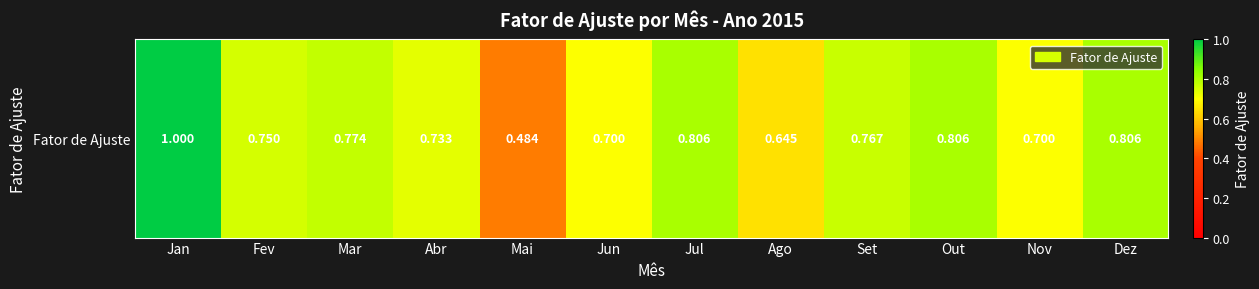

Reading right to left, list all the values displayed in this chart.

Dez=0.8	Nov=0.7	Out=0.8	Set=0.8	Ago=0.6	Jul=0.8	Jun=0.7	Mai=0.5	Abr=0.7	Mar=0.8	Fev=0.8	Jan=1.0